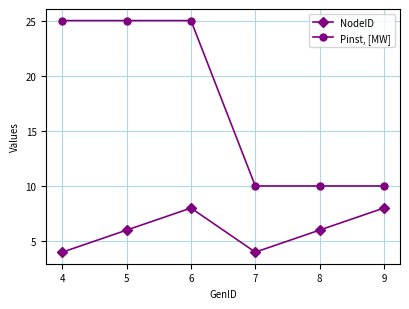

Is the value of Pinst, [MW] at 9 greater than the value of NodeID at 8?

Yes